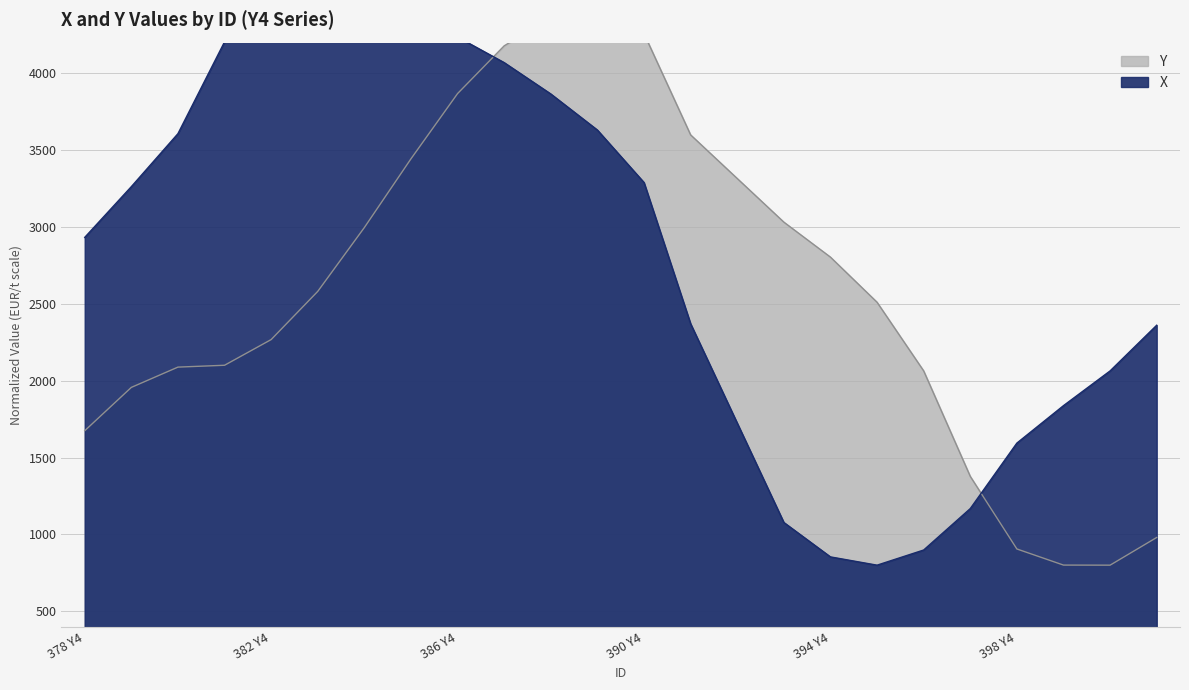

The Y series shows 1441.3 at 401 Y4. True or false?

False